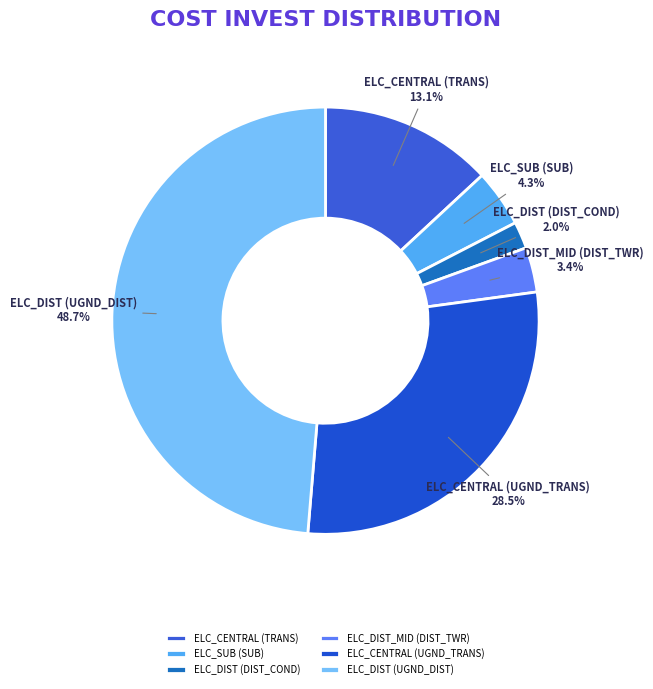

How many segments does this pie chart have?

6